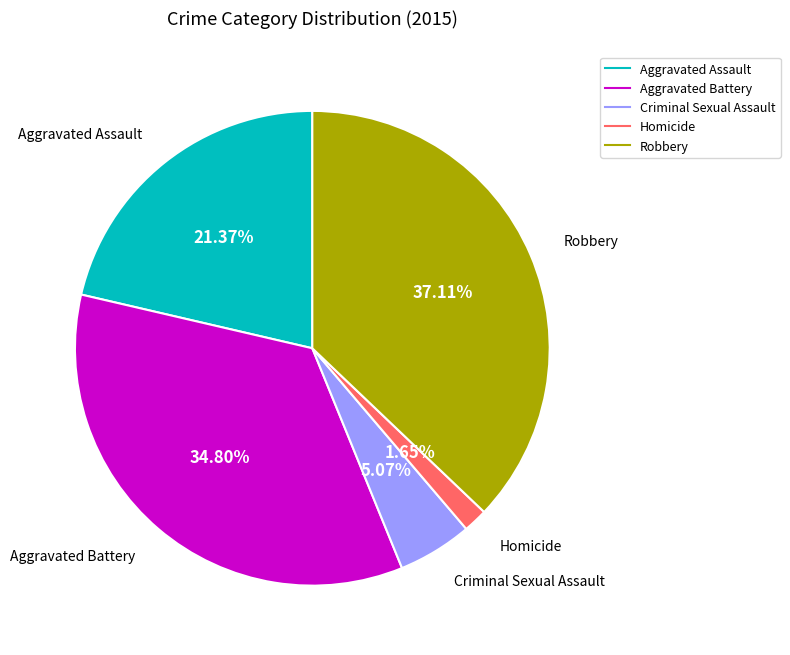

What percentage is the Criminal Sexual Assault slice, to the nearest percent?

5%